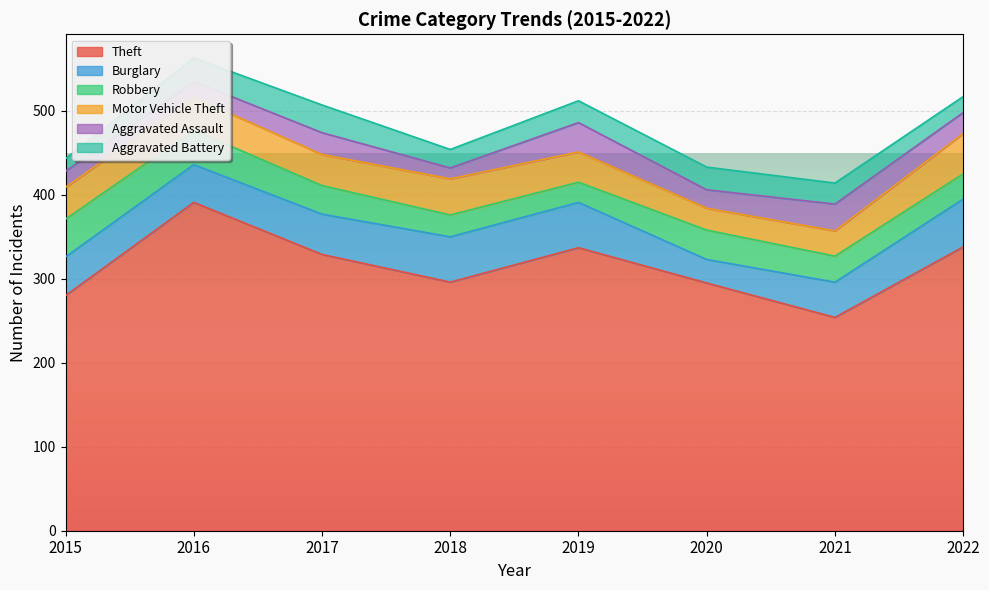

True or false: Aggravated Assault has a value of 12 at 2022.

False